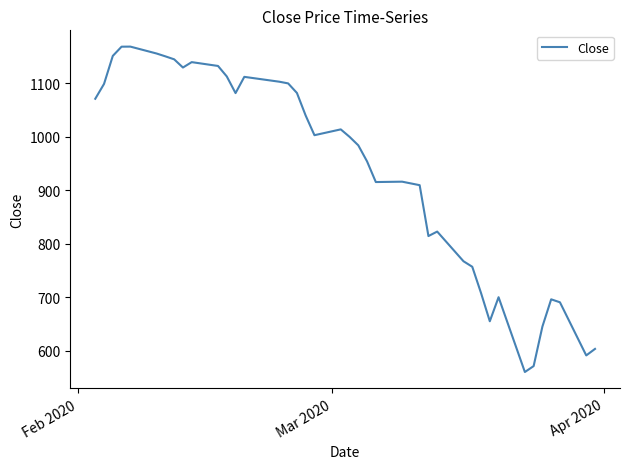

What is the difference between the maximum and minimum values?

608.8